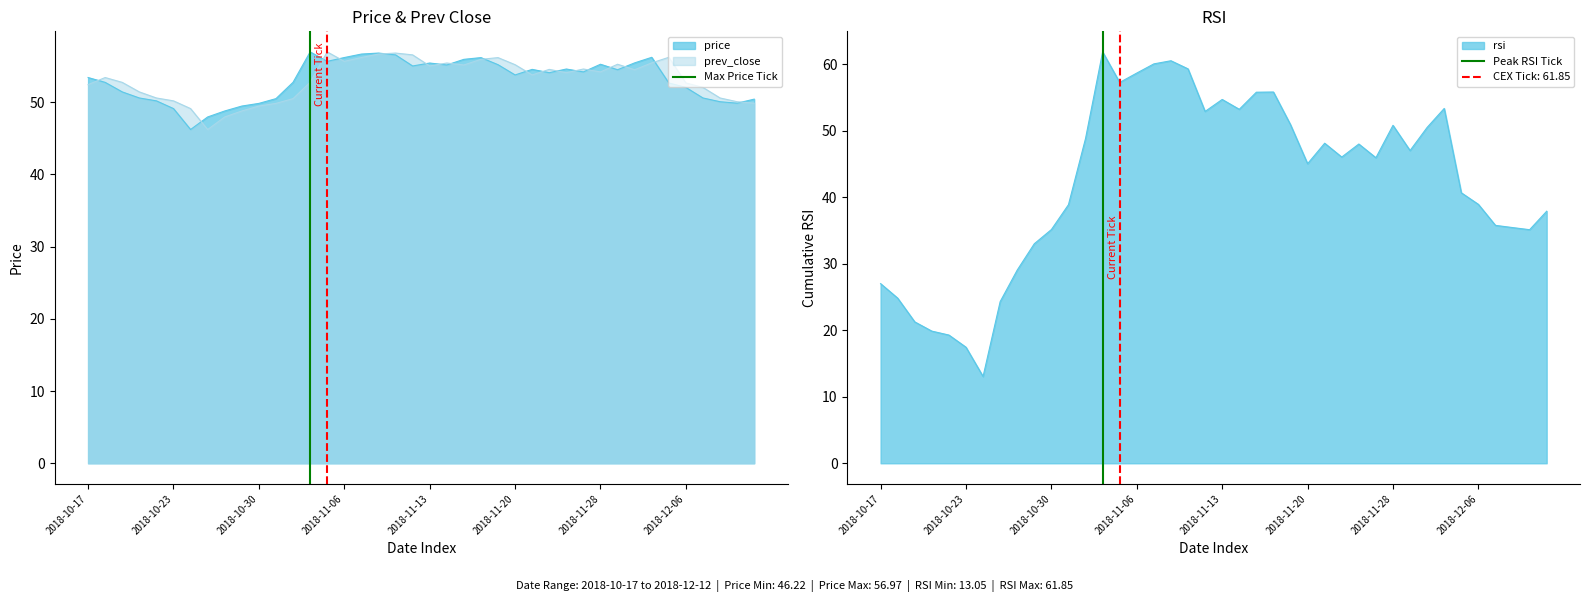

The Peak RSI Tick series shows 0 at 2018-10-23. True or false?

False